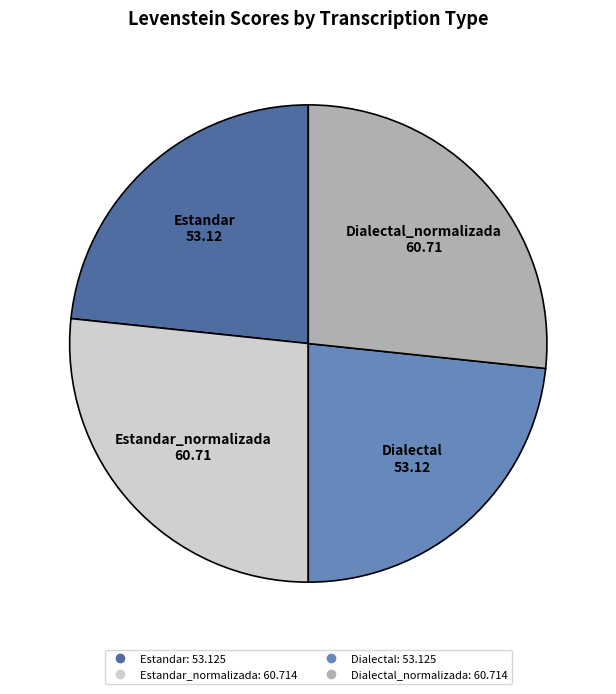

Is there a majority slice in this chart?

No